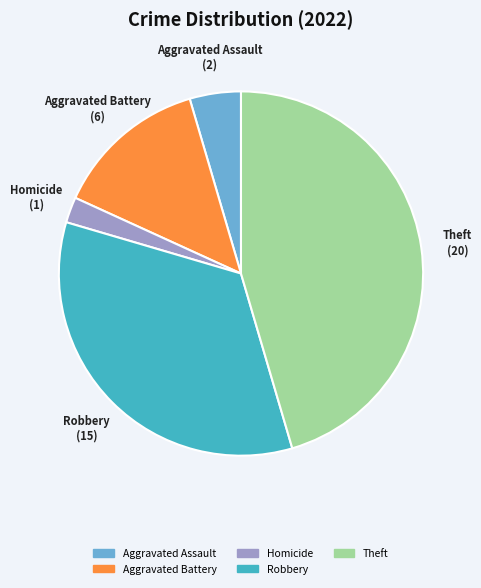

Is there a majority slice in this chart?

No